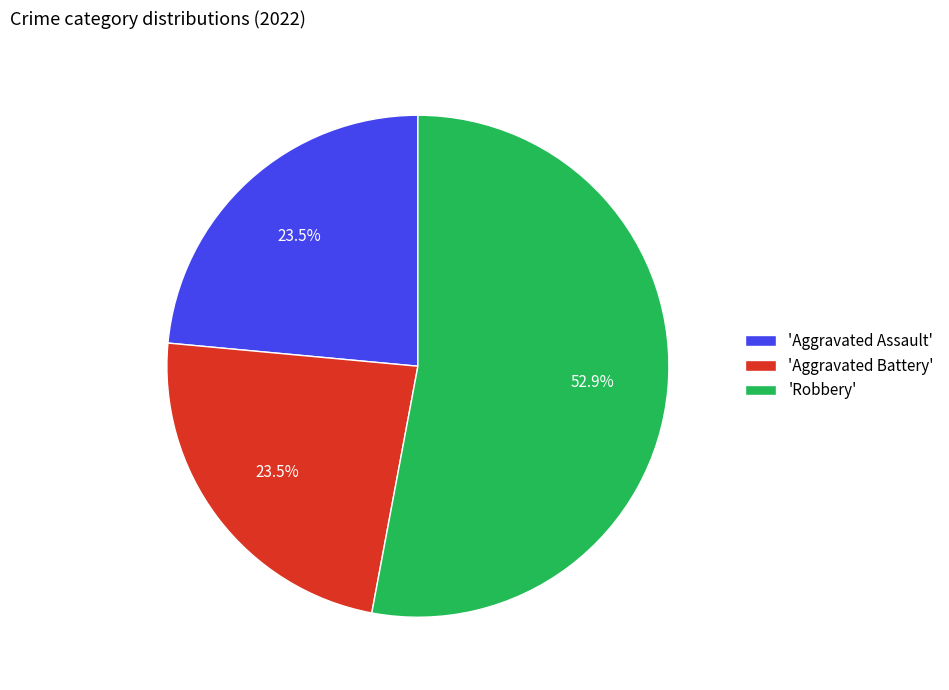

Which category has the biggest portion of the pie?

'Robbery'